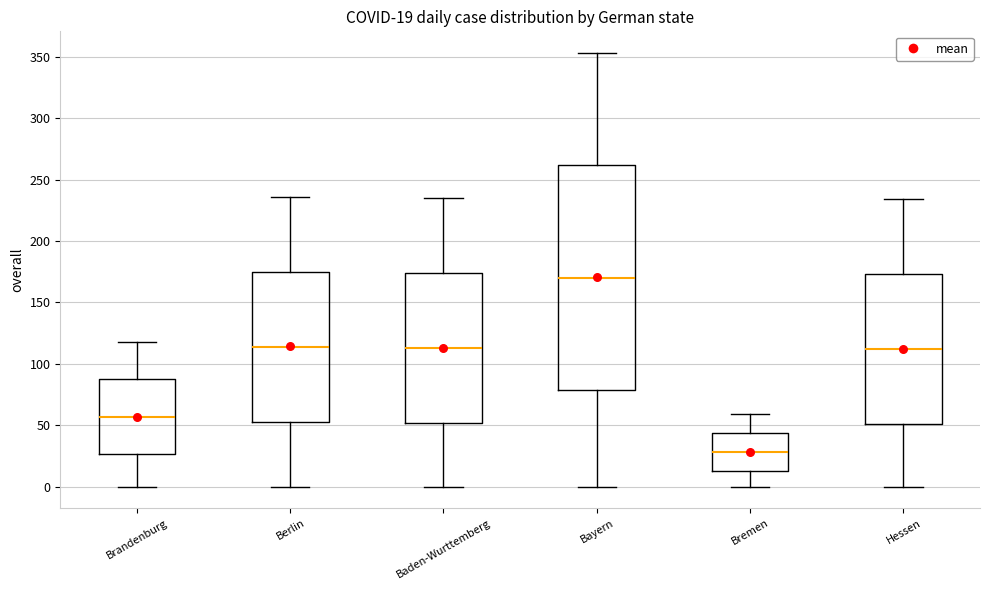

Comparing the boxes themselves (not the whiskers), which one is the tallest?

Bayern